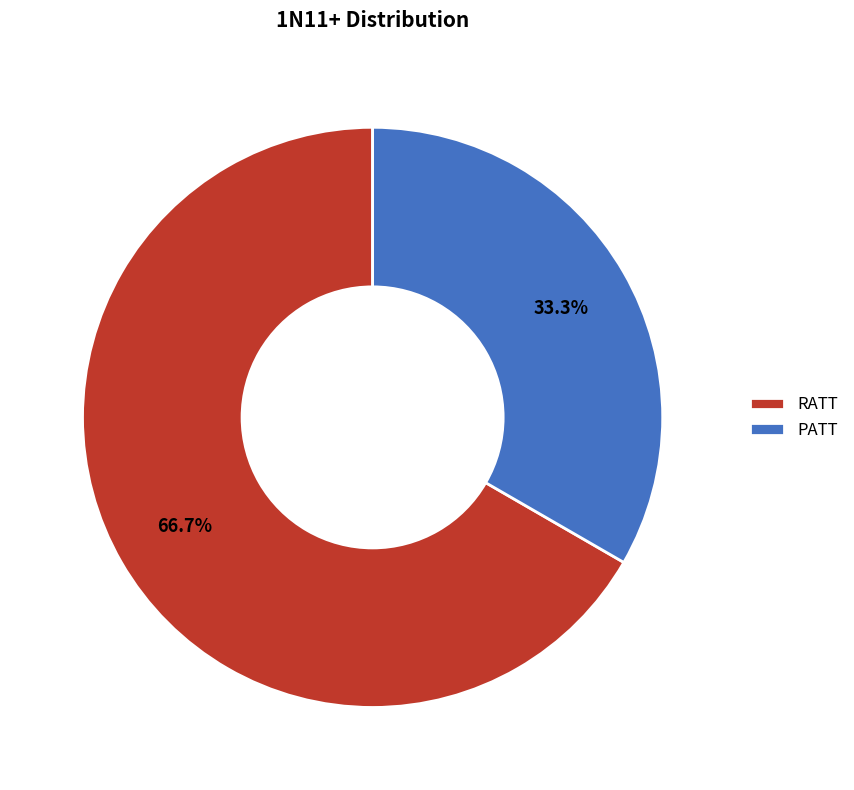

What is the ratio of the value at RATT to the value at PATT?

2.0